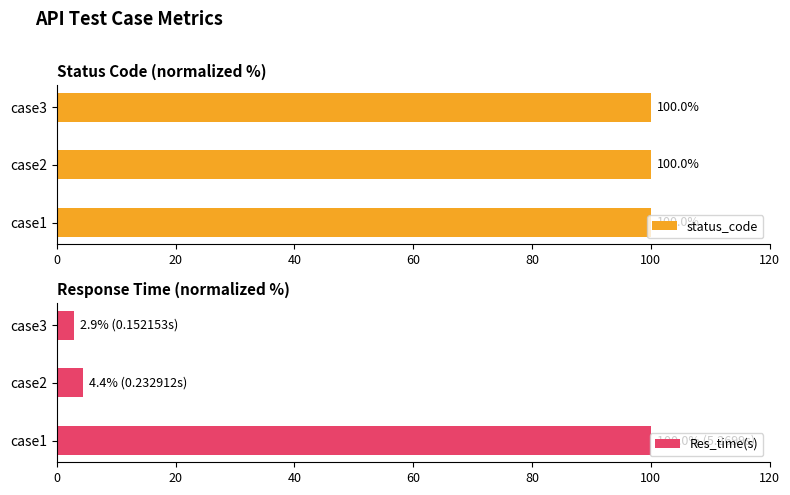

What is the difference between the maximum and minimum values in the Res_time(s) series?

97.1